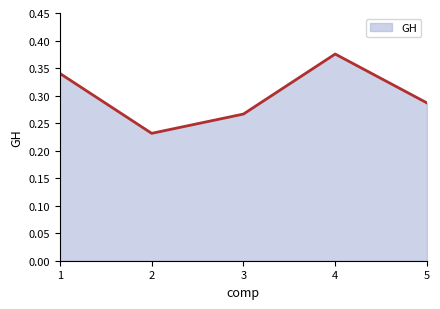

Rank the categories by value from highest to lowest.

4, 1, 5, 3, 2